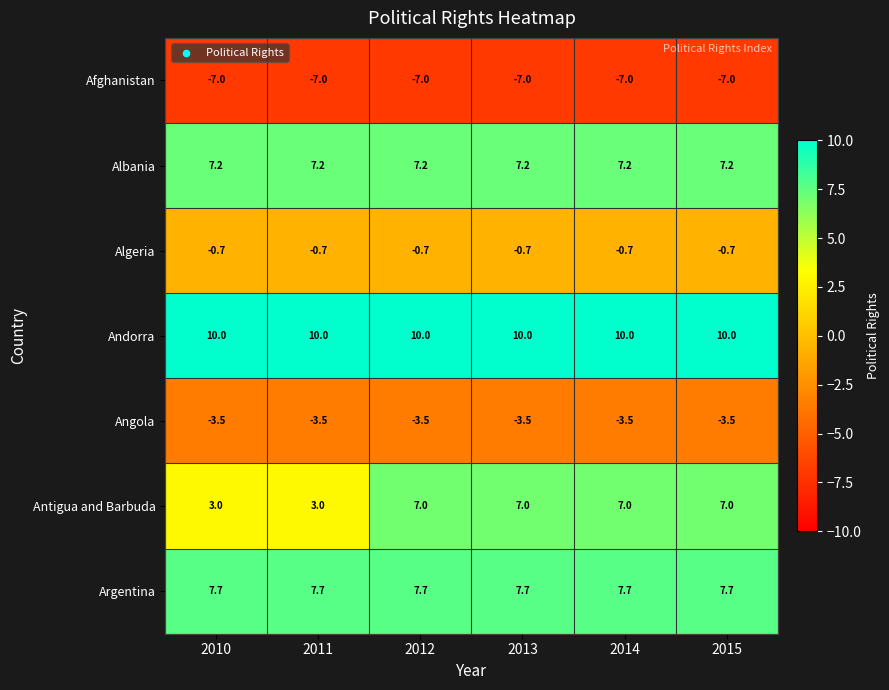

Which series has the widest spread of values?

Antigua and Barbuda